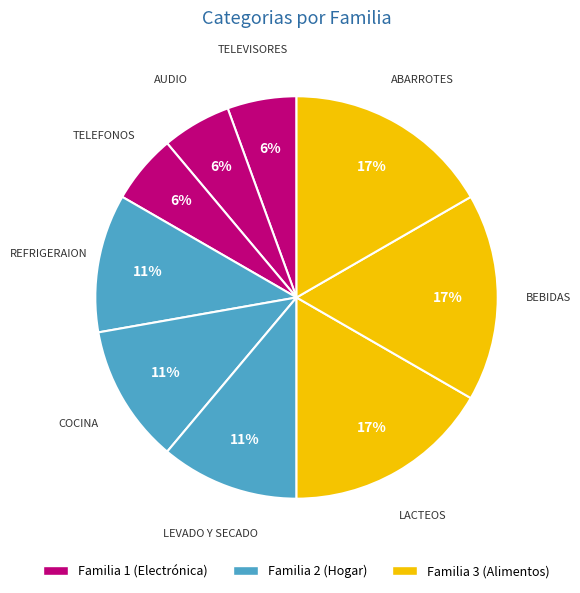

The TELEFONOS slice represents 1% of the pie. True or false?

False